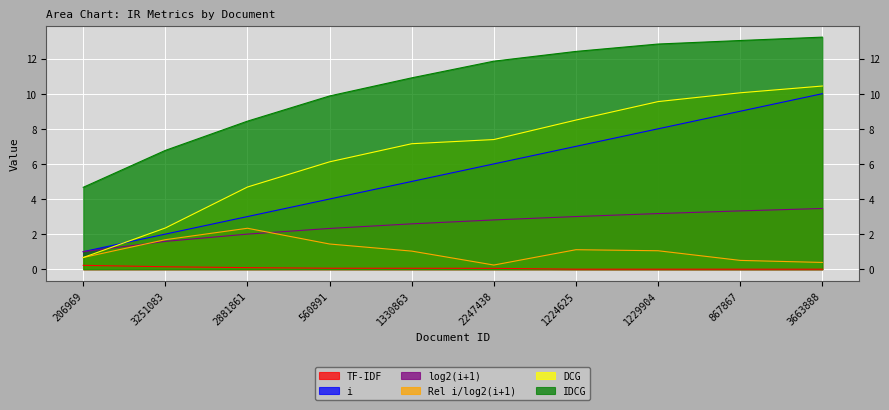

Reading left to right, transcribe all the data shown in this chart.

TF-IDF: 0.2	0.1	0.1	0.1	0.1	0.0	0.0	0.0	0.0	0.0
i: 1.0	2.0	3.0	4.0	5.0	6.0	7.0	8.0	9.0	10.0
log2(i+1): 1.0	1.6	2.0	2.3	2.6	2.8	3.0	3.2	3.3	3.5
Rel i/log2(i+1): 0.7	1.7	2.3	1.4	1.0	0.2	1.1	1.1	0.5	0.4
DCG: 0.7	2.3	4.7	6.1	7.1	7.4	8.5	9.5	10.1	10.4
IDCG: 4.7	6.8	8.4	9.9	10.9	11.9	12.4	12.8	13.0	13.2